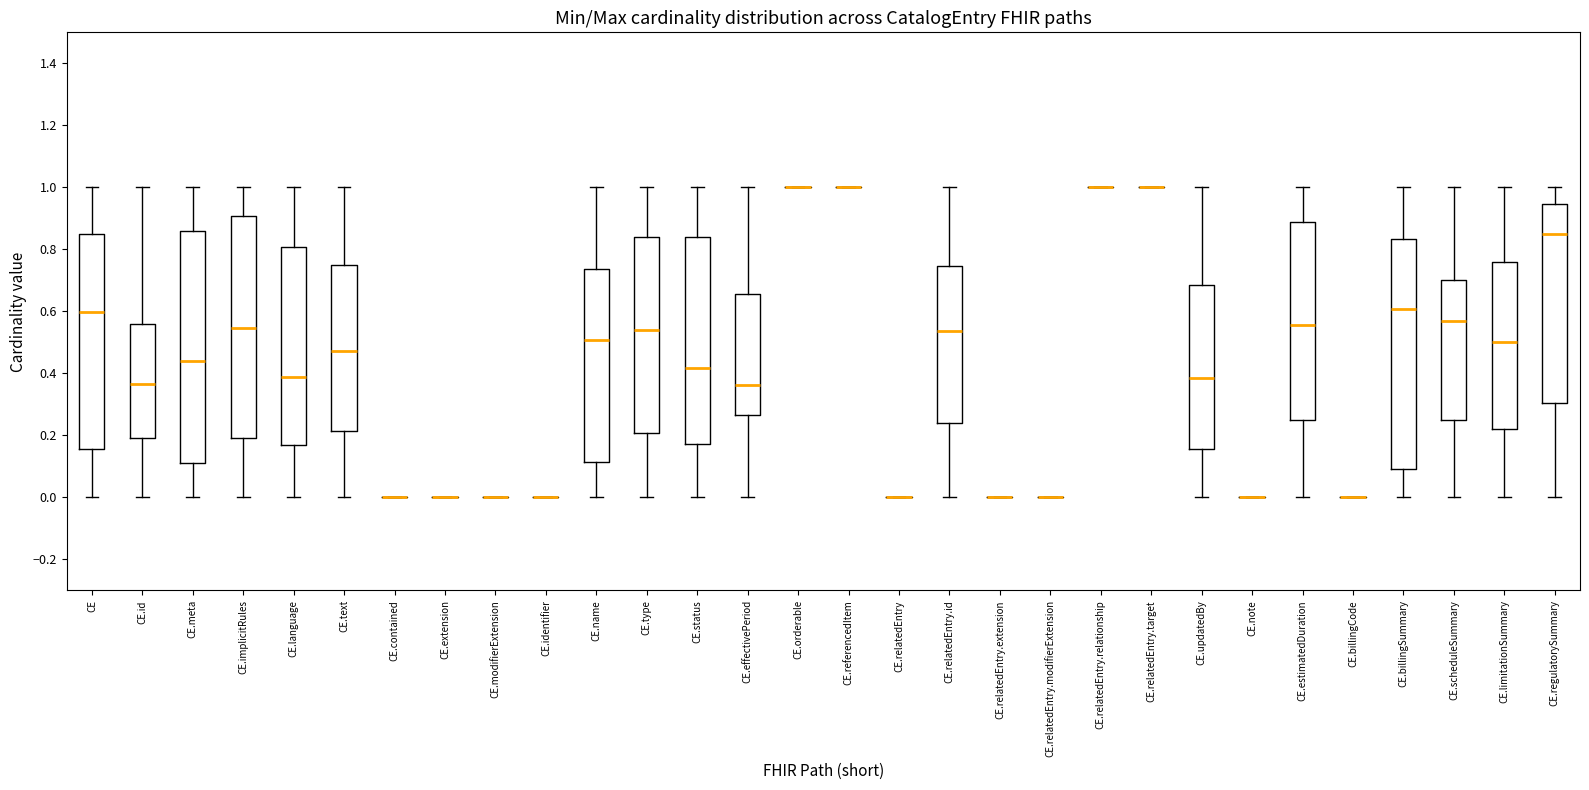

Where does the lower whisker of the box for CE.name end on the y-axis? The values are not printed on the chart, so give them approximately, as read against the axis.

0.00